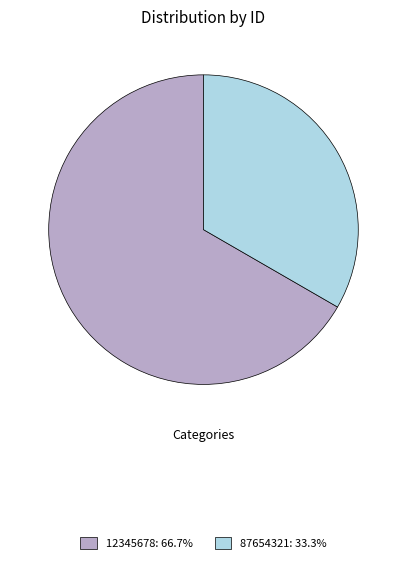

Approximately how many times larger is the value at 12345678: 66.7% compared to 87654321: 33.3%?

2.0